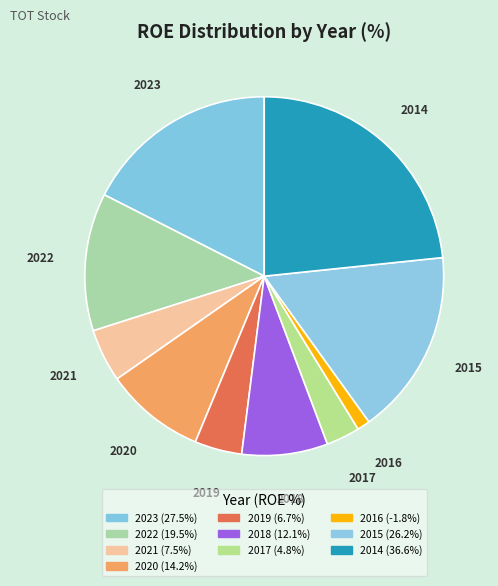

Which category has the biggest portion of the pie?

2014